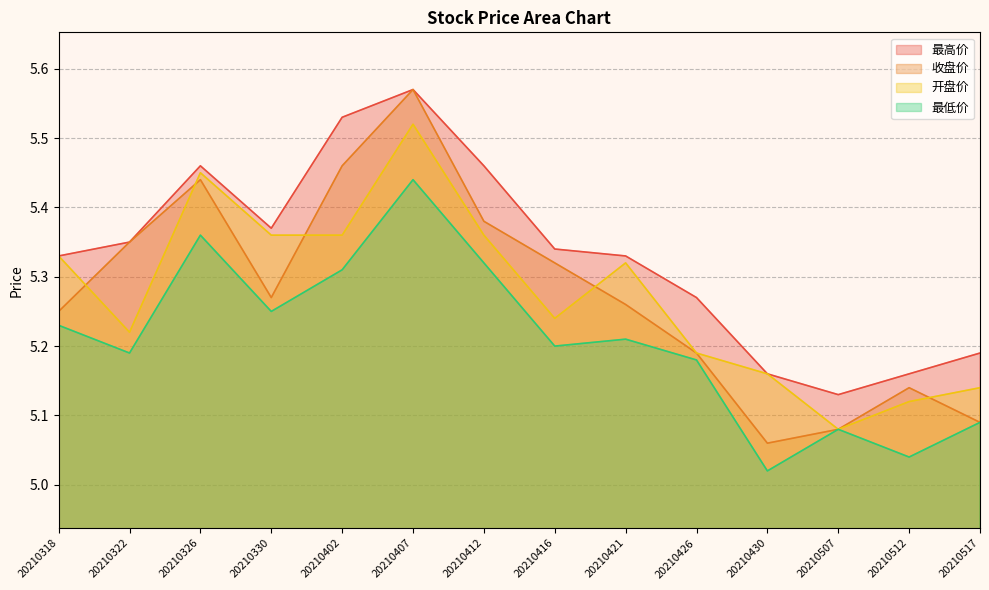

What is the average value of the 收盘价 series?

5.3